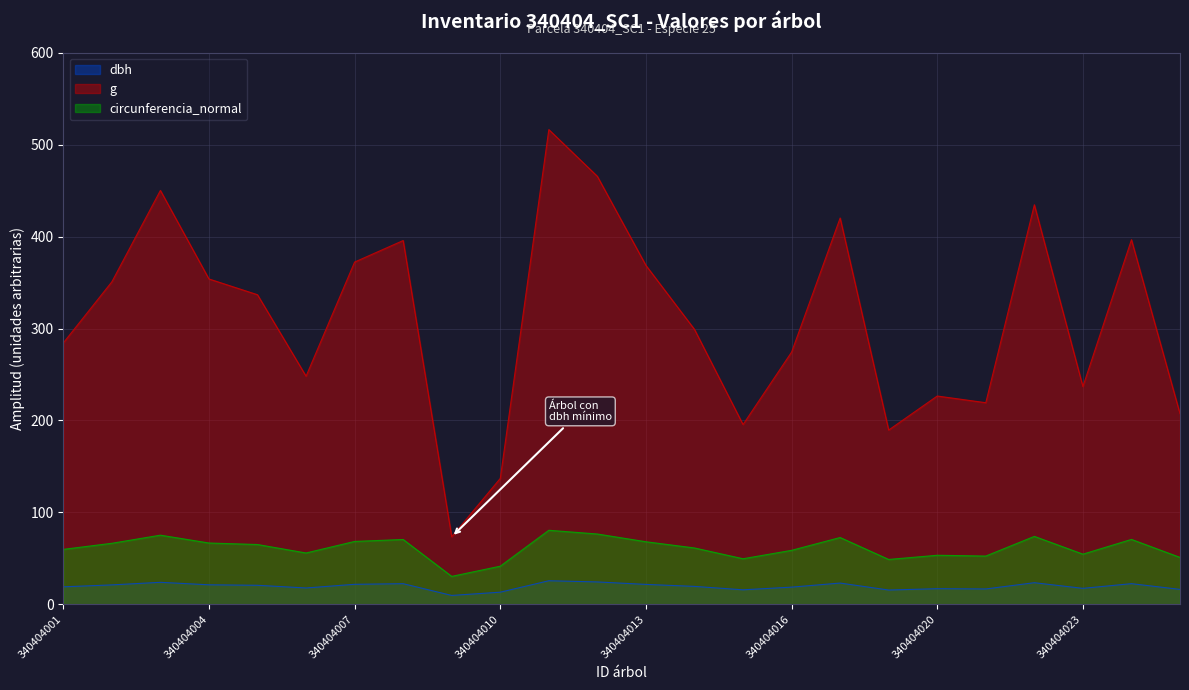

Which label corresponds to the smallest value in the chart?

340404009